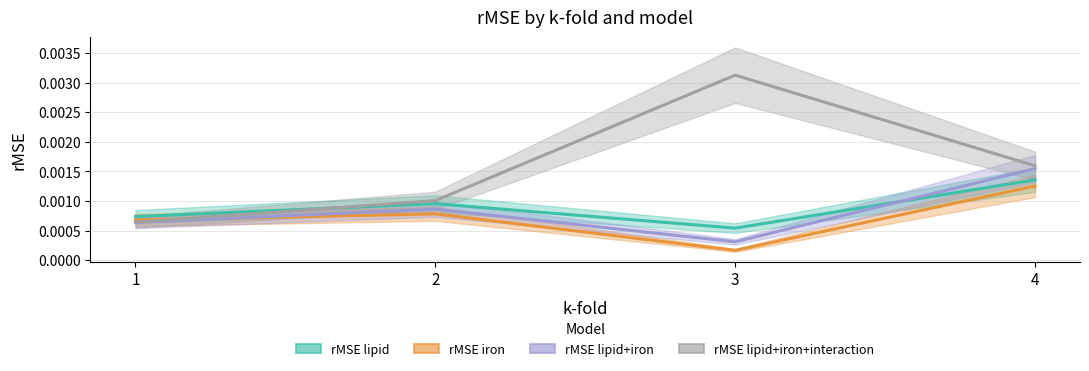

At 1, list the series in order from smallest to largest.

rMSE_lipid_iron, rMSE_lipid_iron_interaction, rMSE_iron, rMSE_lipid